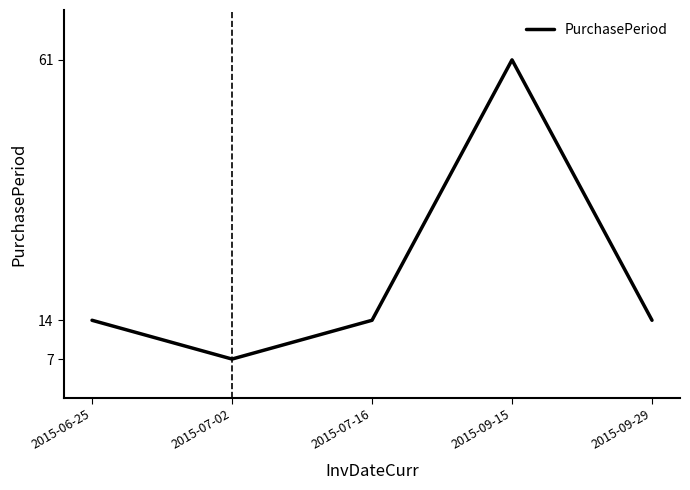

What is the approximate value at 2015-09-15, to the nearest 10?

60